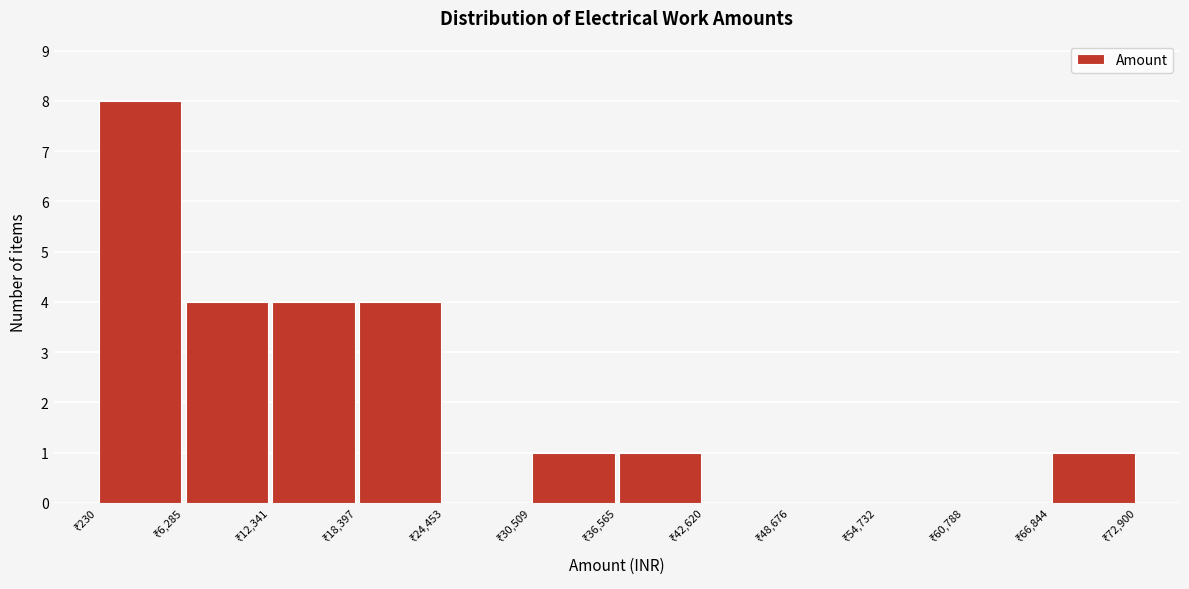

Which range on the x-axis has the tallest bar?

0 to 6000